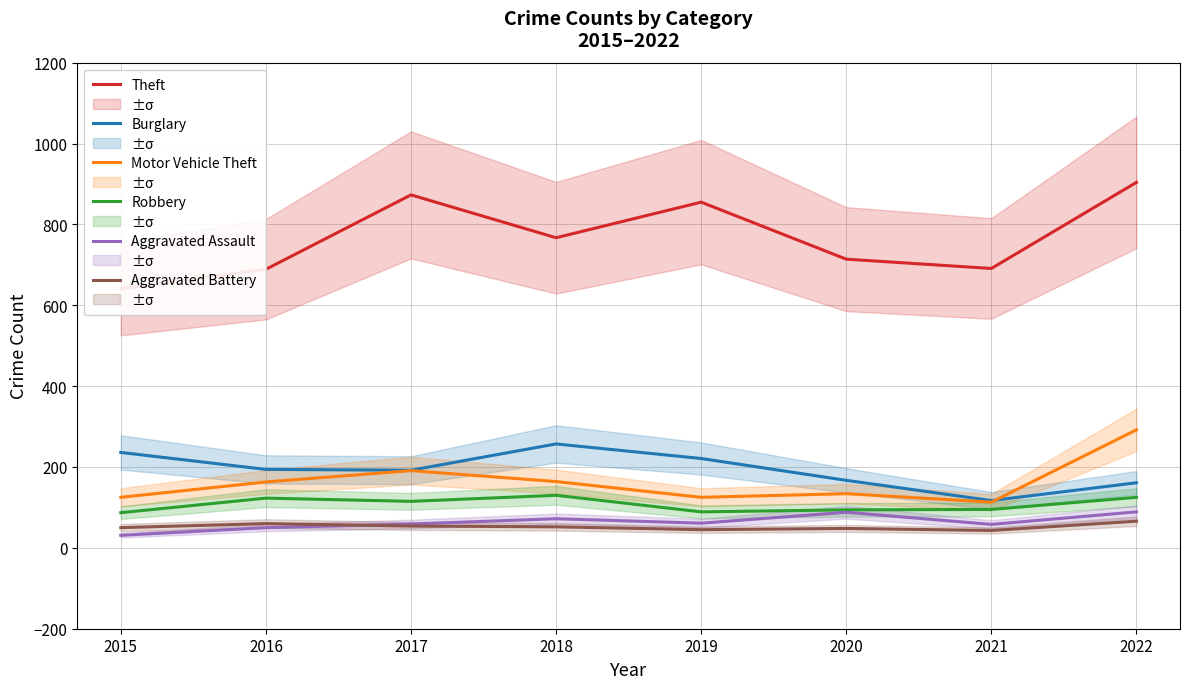

Is the value of Aggravated Assault at 2015 greater than the value of Theft at 2016?

No